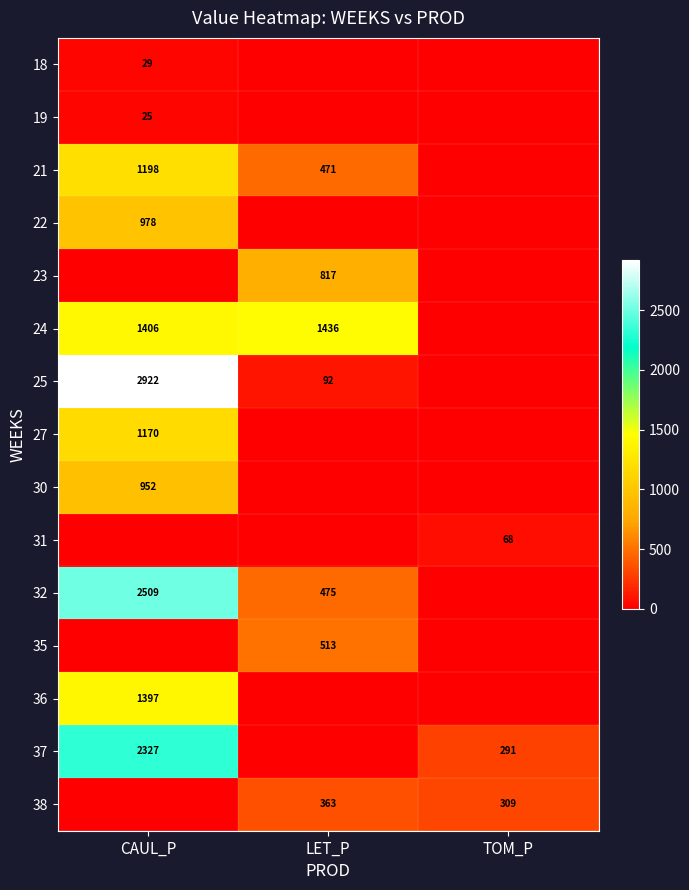

What is the maximum value shown in the chart?

2921.6